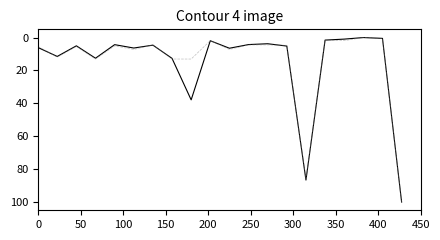

What is the maximum value shown in the chart?

100.0